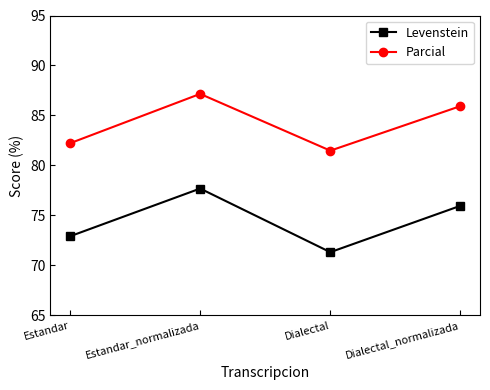

What is the label of the 2nd point from the right?

Dialectal